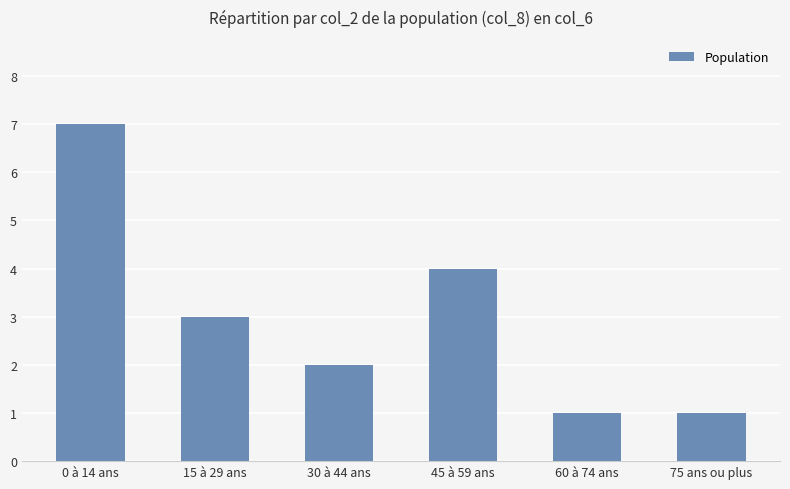

What is the difference between the second highest and minimum values?

3